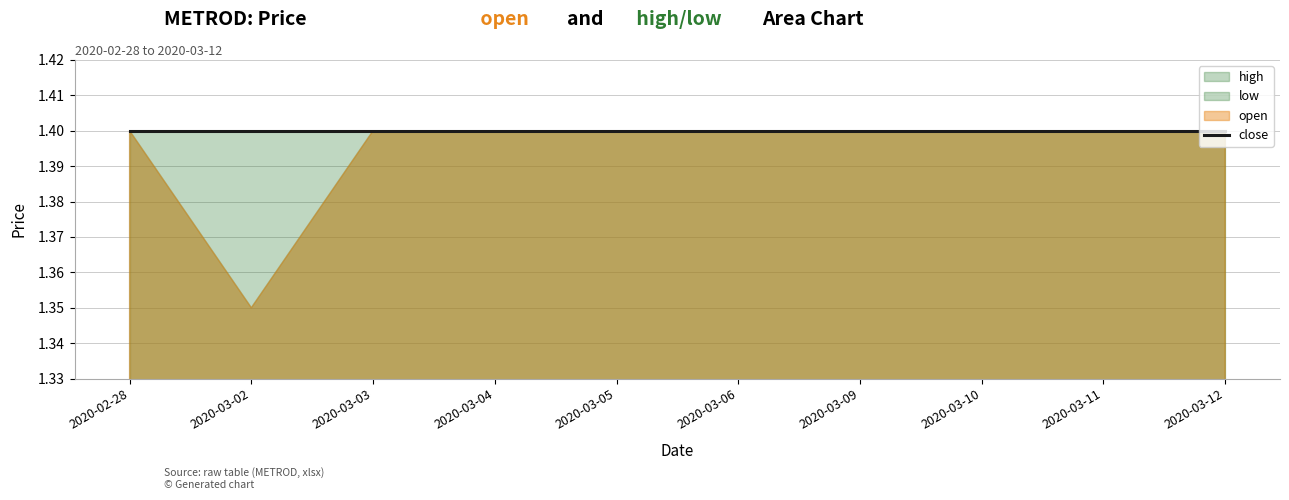

Rank the series by their maximum value, from highest to lowest.

open, high, low, close